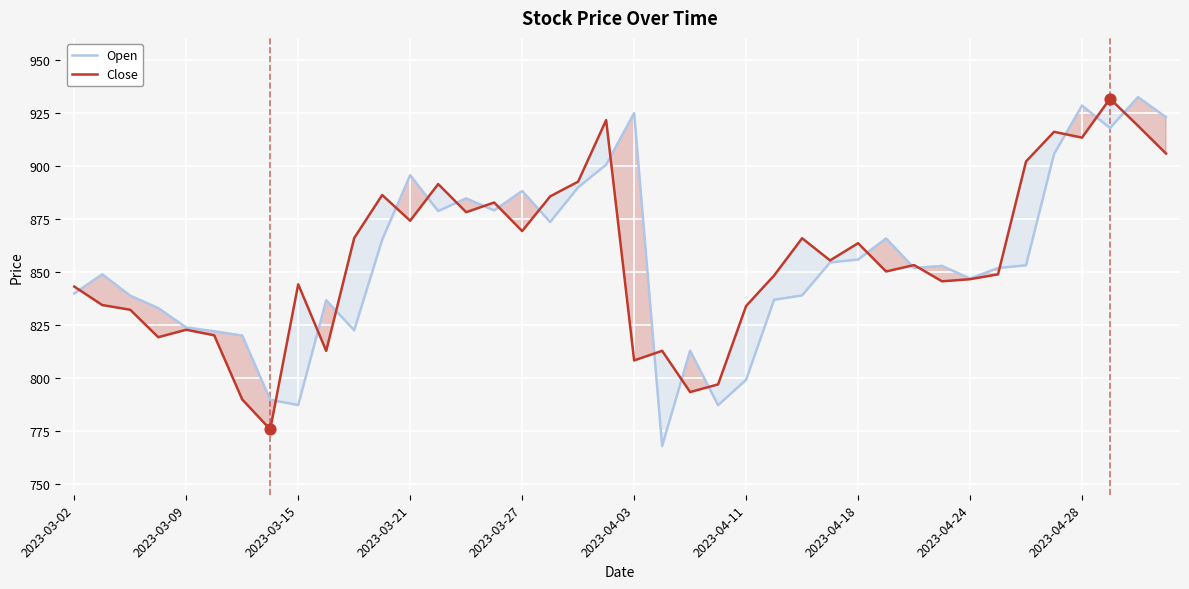

Which series has the widest spread of Y values?

Open